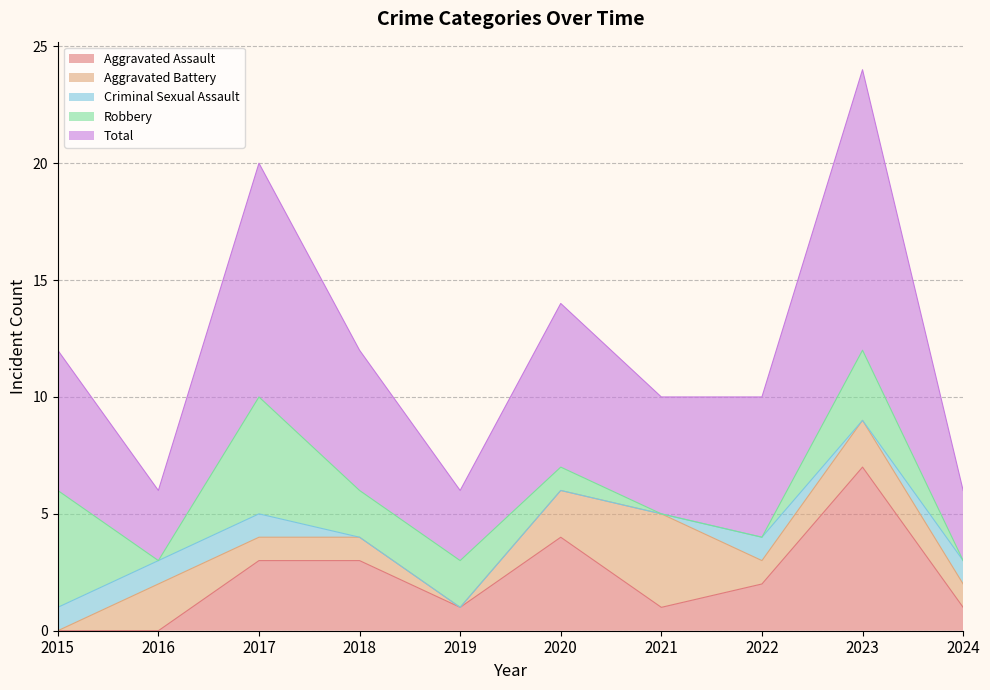

What is the greatest value displayed?

12